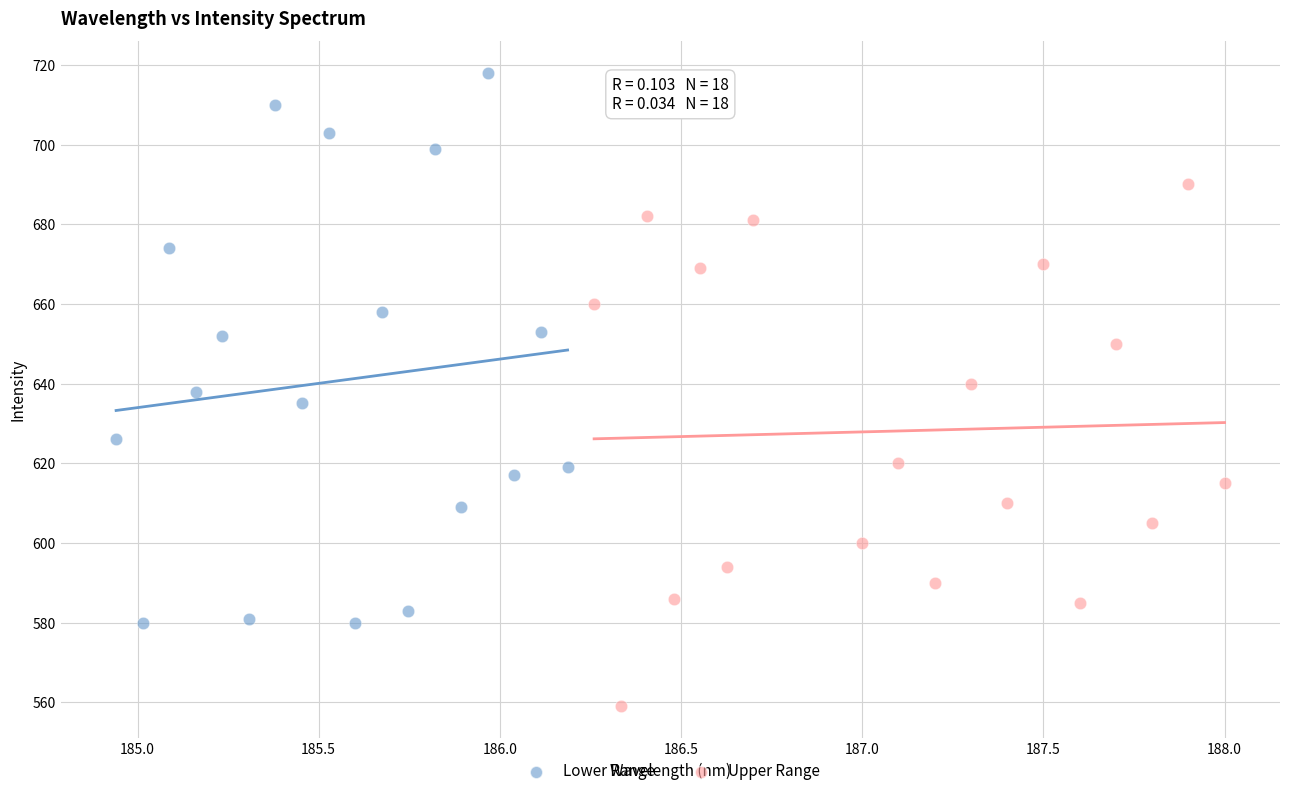

Which series has the widest spread of Y values?

Lower Range